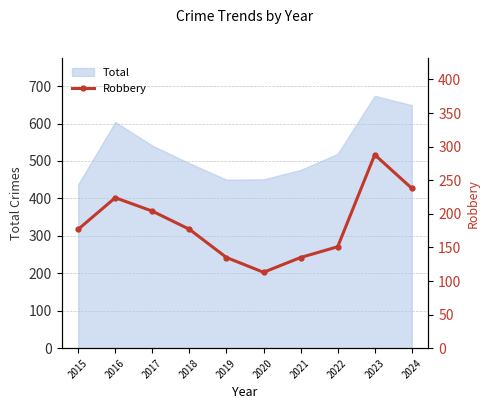

What is the maximum value shown in the chart?

288